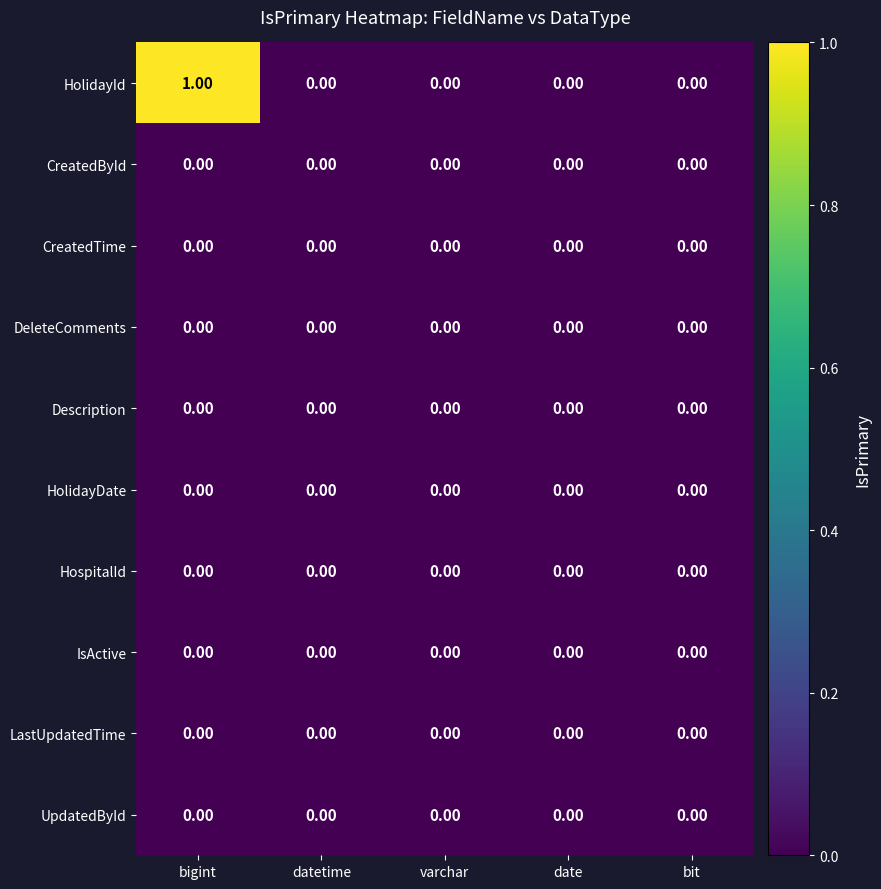

At which category is the sum across all series the highest?

bigint